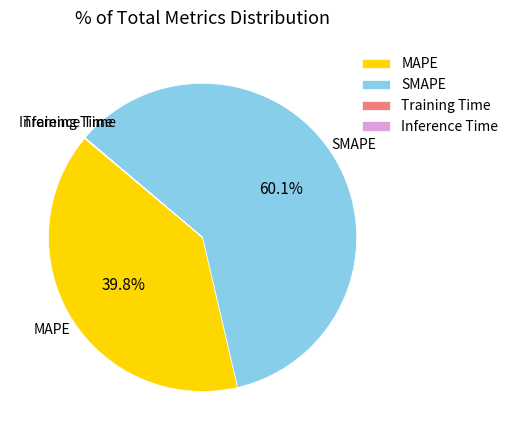

Do SMAPE and MAPE together represent more than half of the pie?

Yes